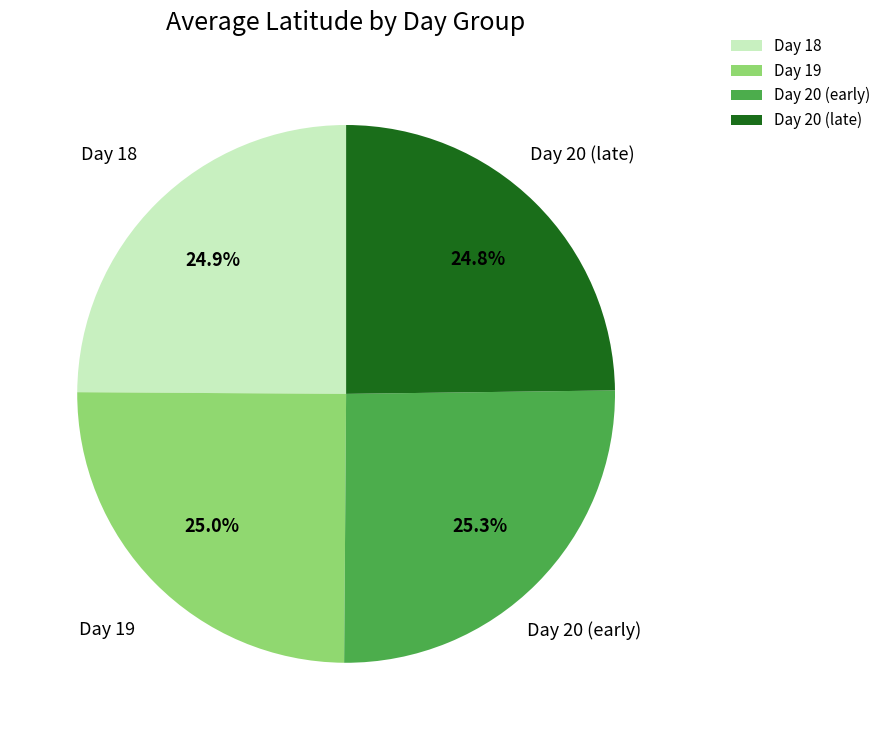

What is the total percentage of Day 20 (late) and Day 20 (early)?

50.1%